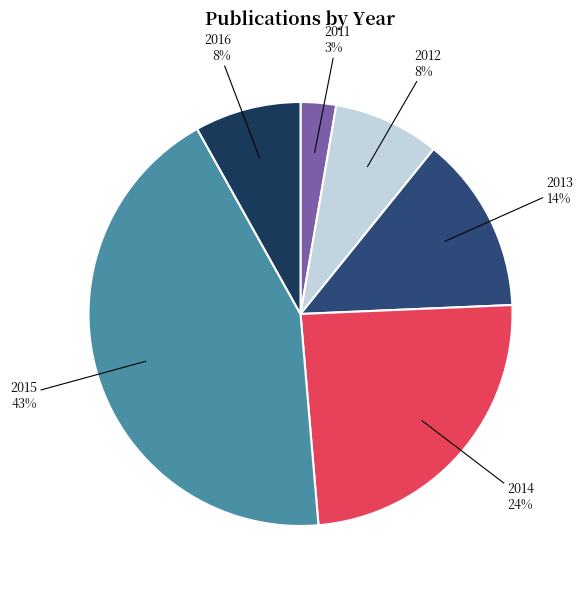

What percentage is the 2016 slice, to the nearest percent?

8%